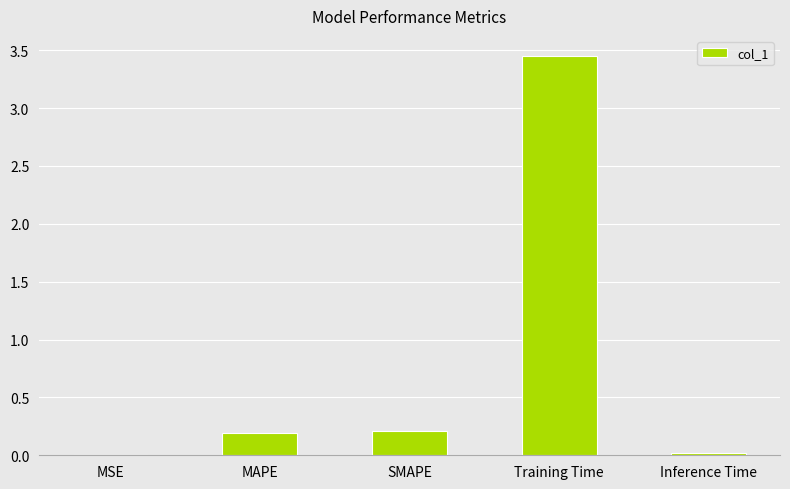

Are the bars horizontal?

No